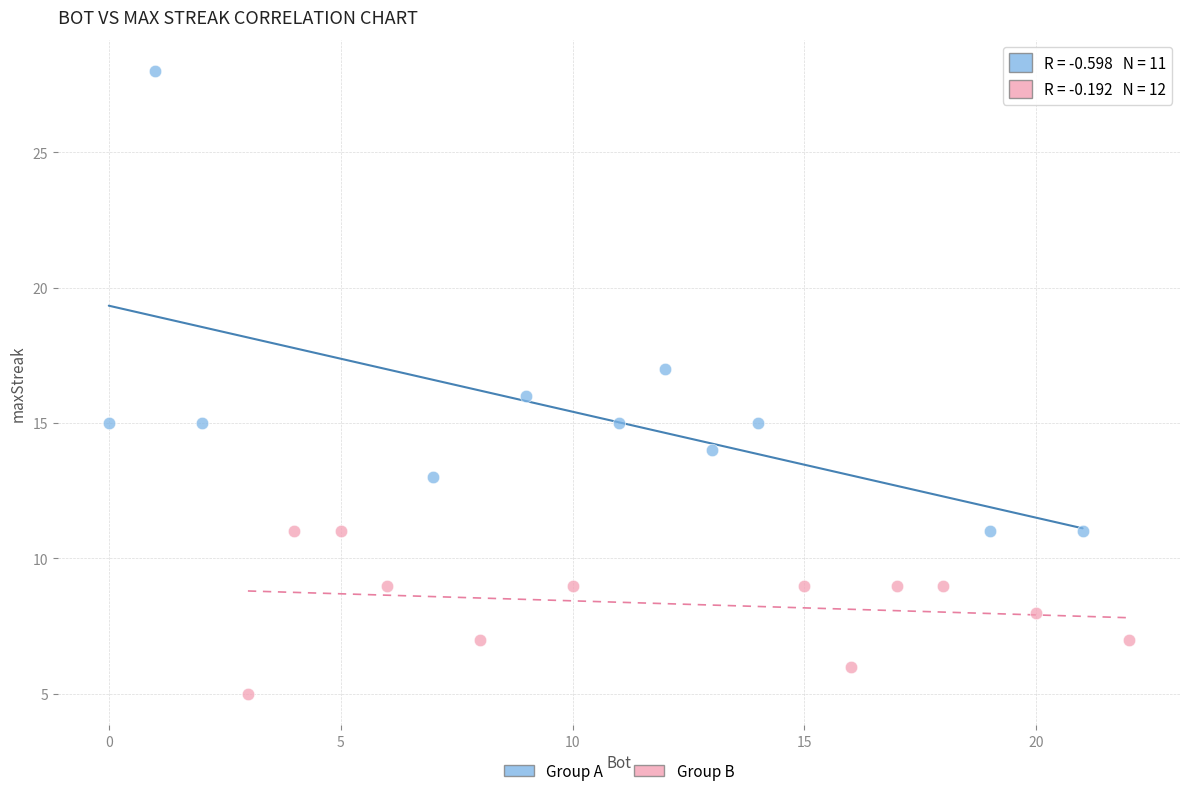

Which series has the largest Y range (max minus min)?

Group A